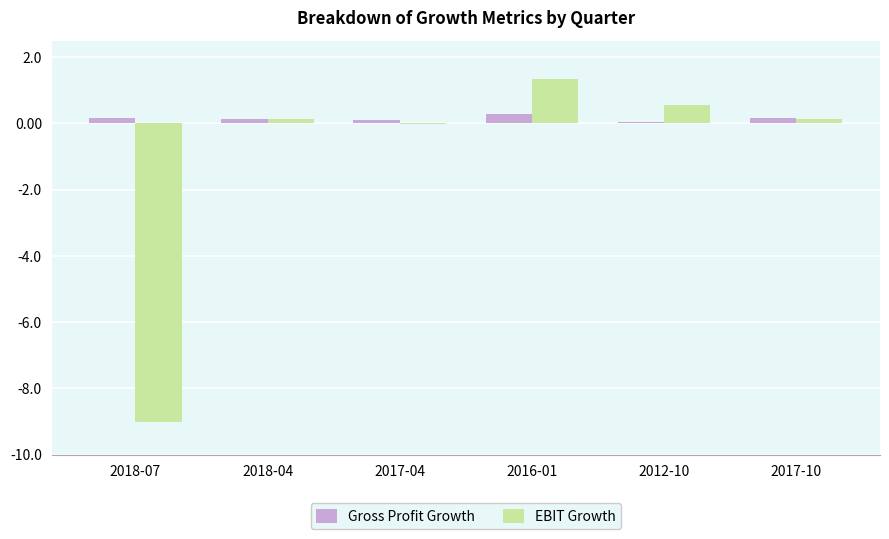

Which category has the highest value in the EBIT Growth series?

2016-01